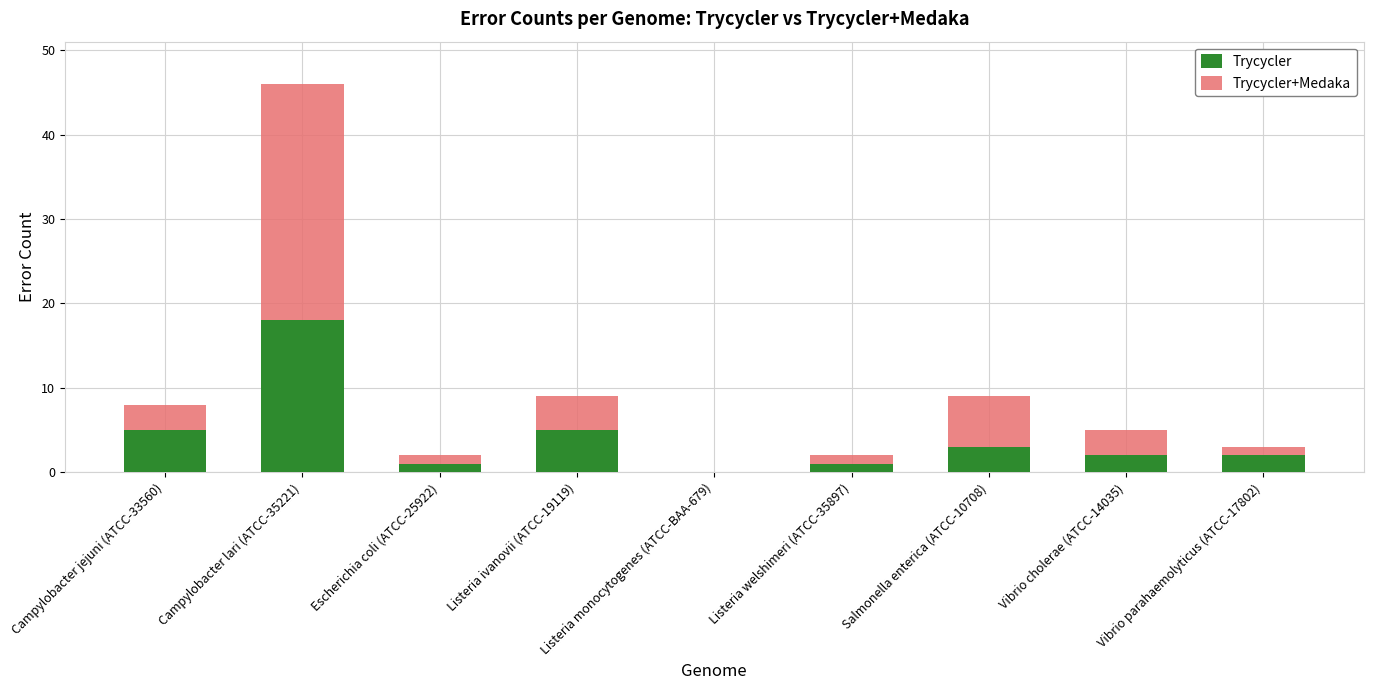

The value of Trycycler at Campylobacter lari (ATCC-35221) is 18. True or false?

True